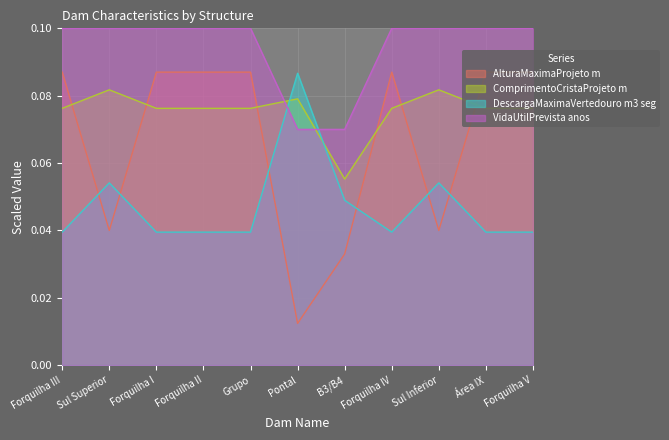

What are all the series names shown in the legend?

AlturaMaximaProjeto m, ComprimentoCristaProjeto m, DescargaMaximaVertedouro m3 seg, VidaUtilPrevista anos